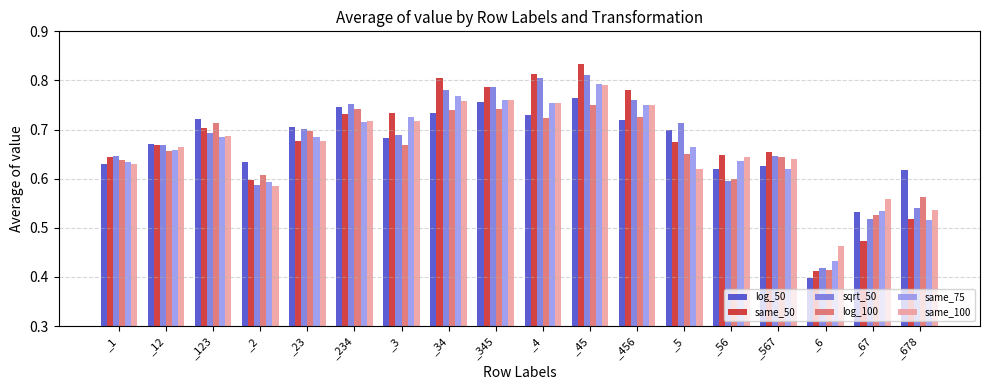

At which category does the chart reach its peak across all series?

_45